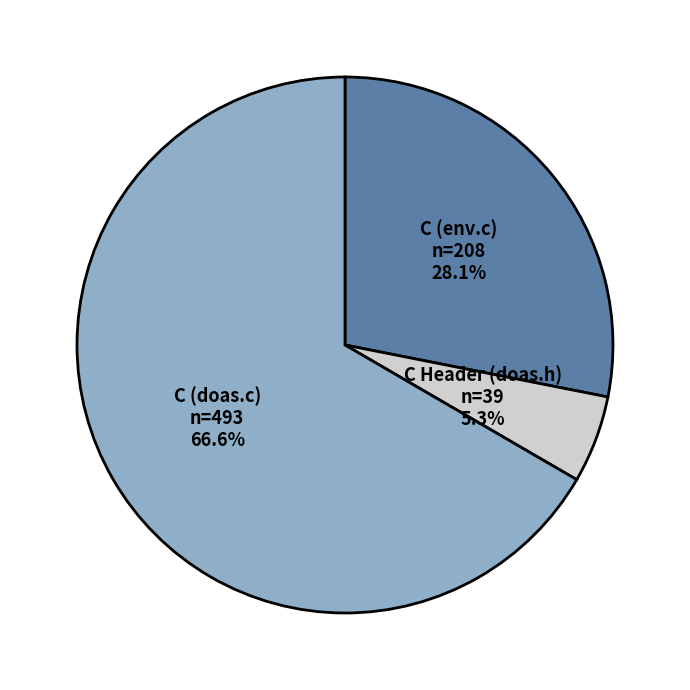

Is it true that C (doas.c) is 80% of the pie?

False